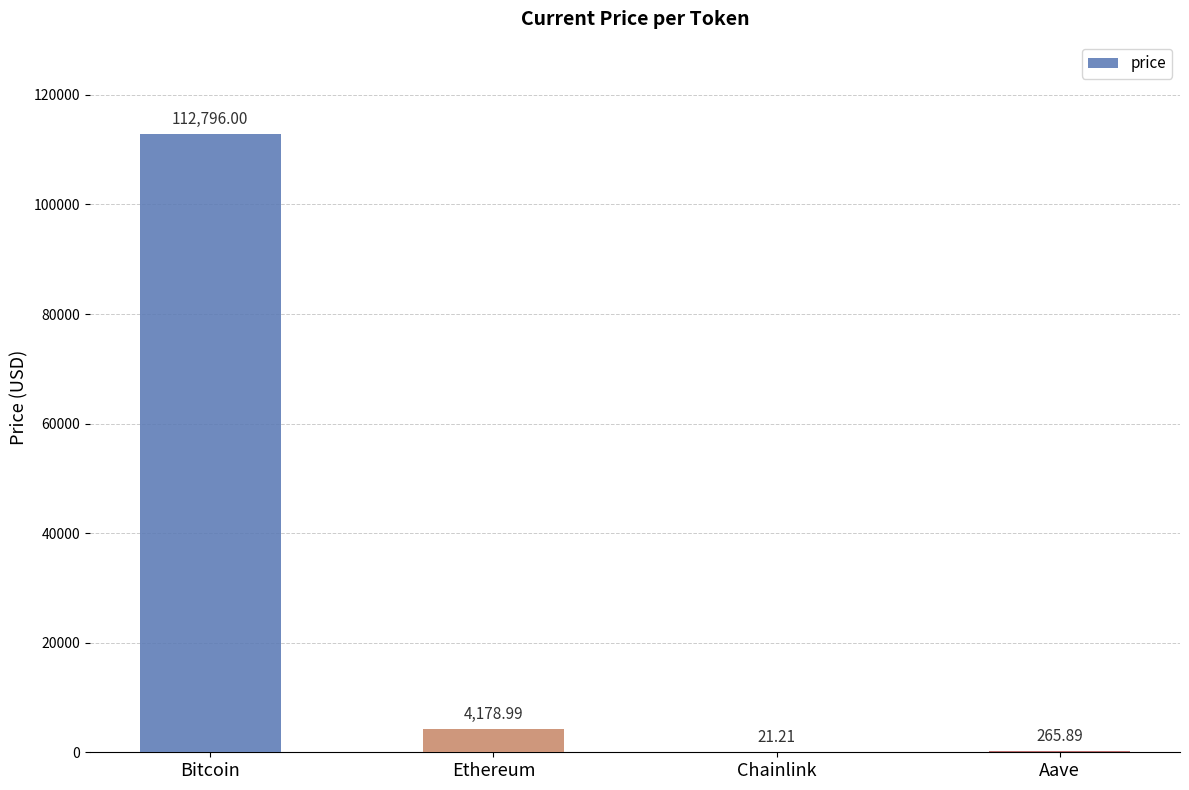

Which has a higher value, Chainlink or Bitcoin?

Bitcoin